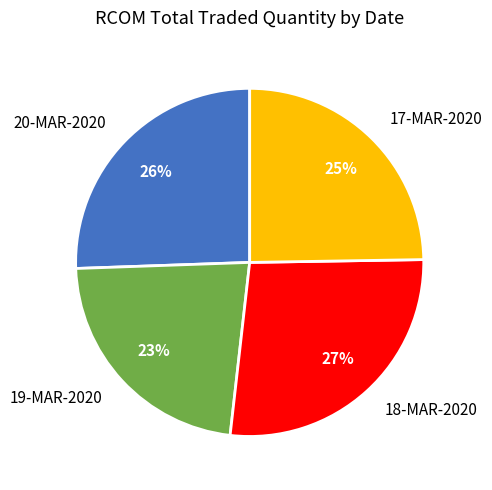

Is there any slice that represents more than half of the pie?

No